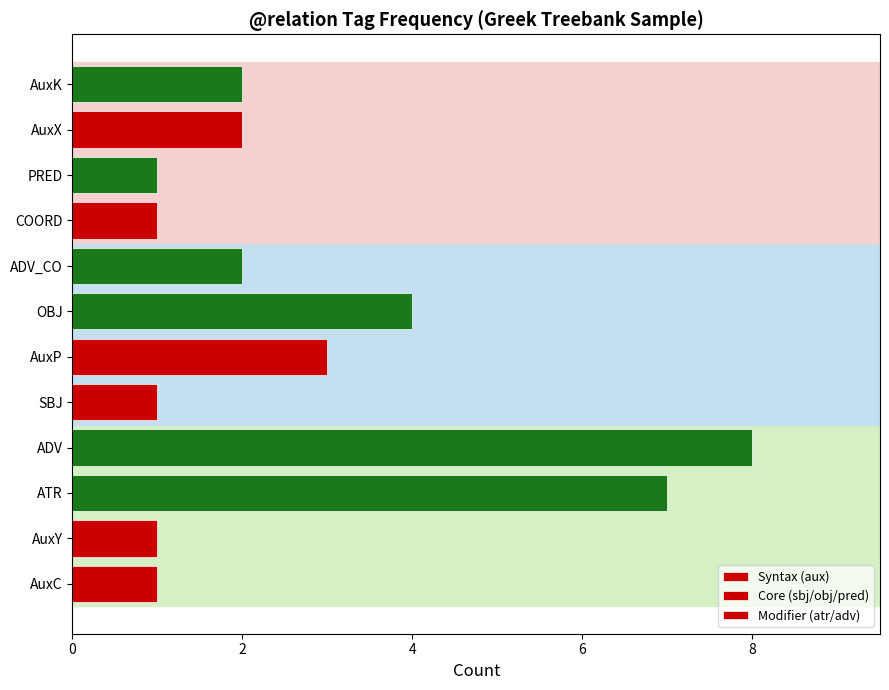

Which series has the widest spread of values?

Syntax (aux)